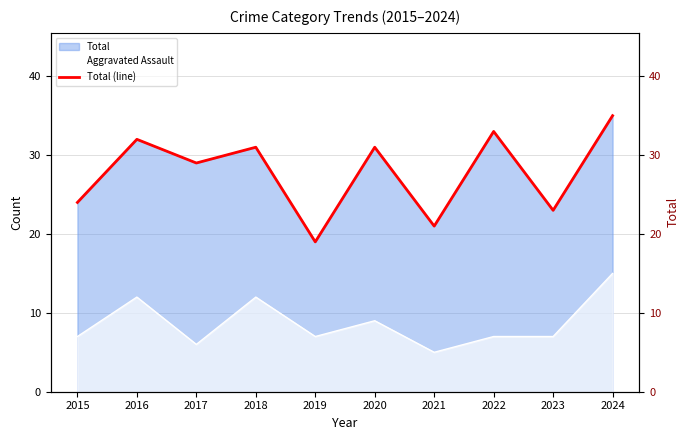

What value does the data have at 2020, to the nearest 10?

30